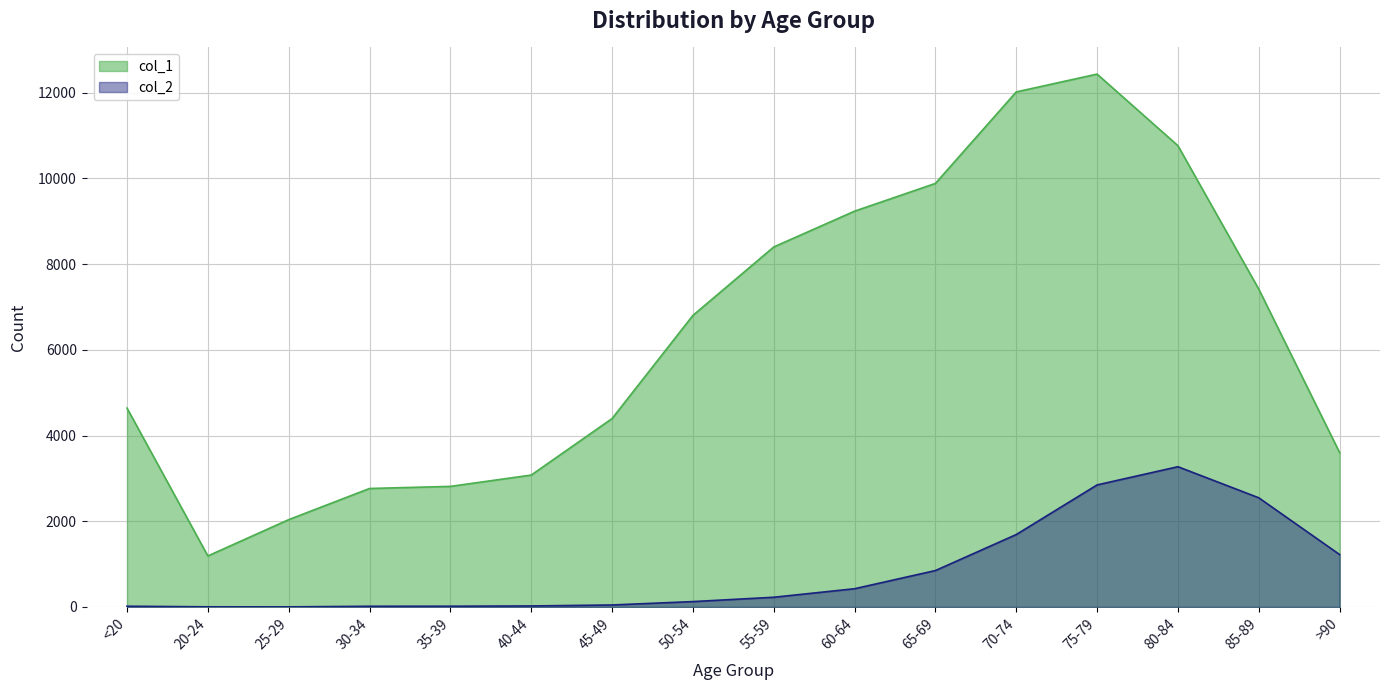

The value of col_1 at 55-59 is 4948. True or false?

False